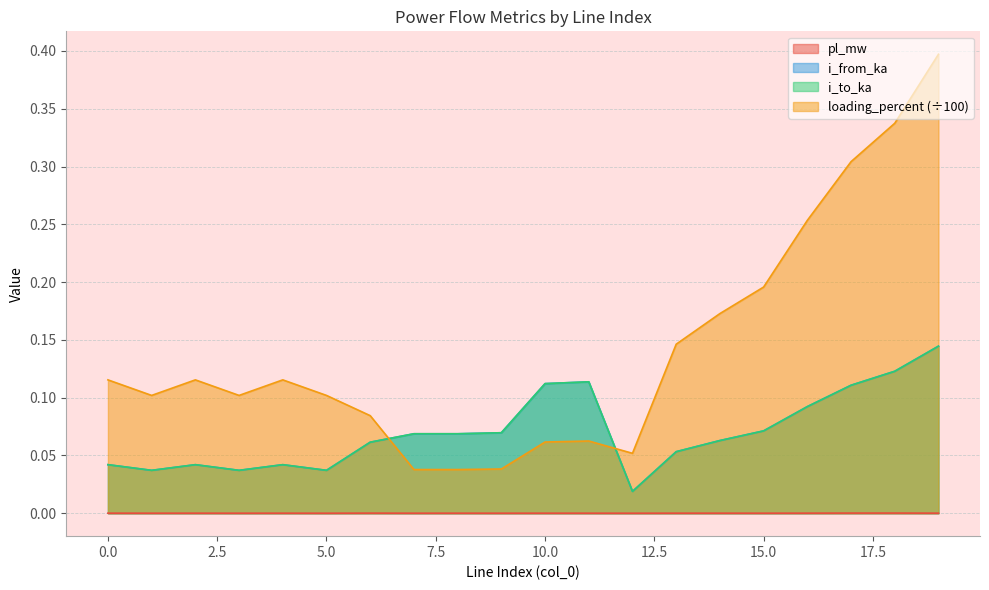

Rank the categories by loading_percent value from lowest to highest.

8, 7, 9, 12, 10, 11, 6, 1, 3, 5, 4, 2, 0, 13, 14, 15, 16, 17, 18, 19